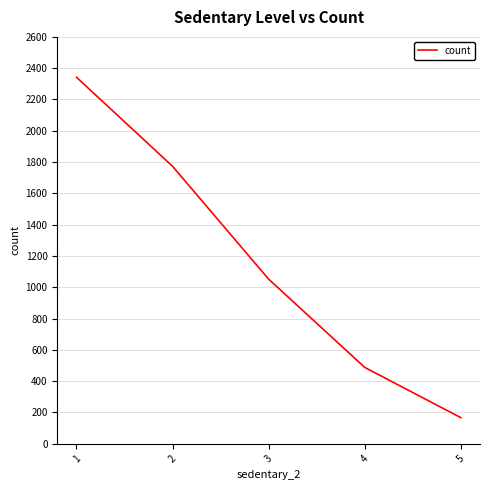

What is the greatest value displayed?

2342